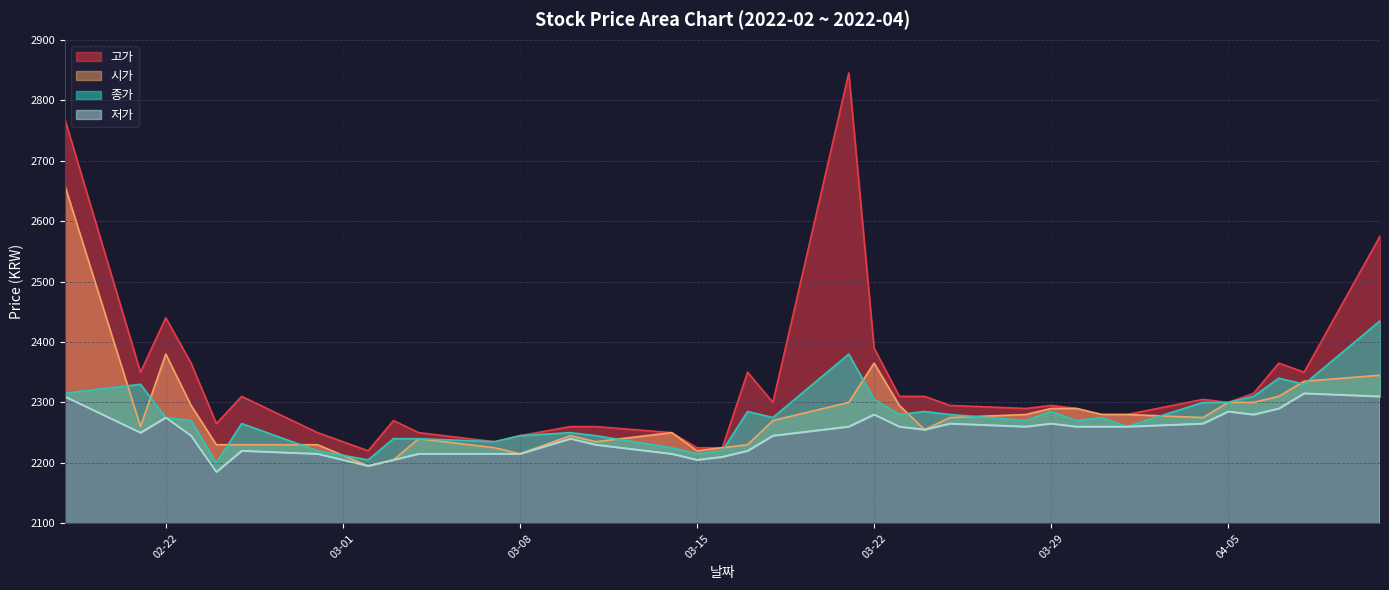

What value does the 저가 series have at 2022-04-06, to the nearest 5?

2280